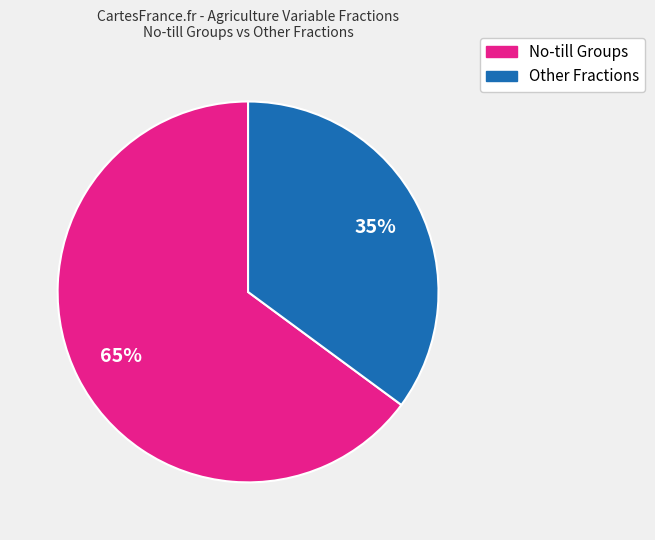

How many segments does this pie chart have?

2